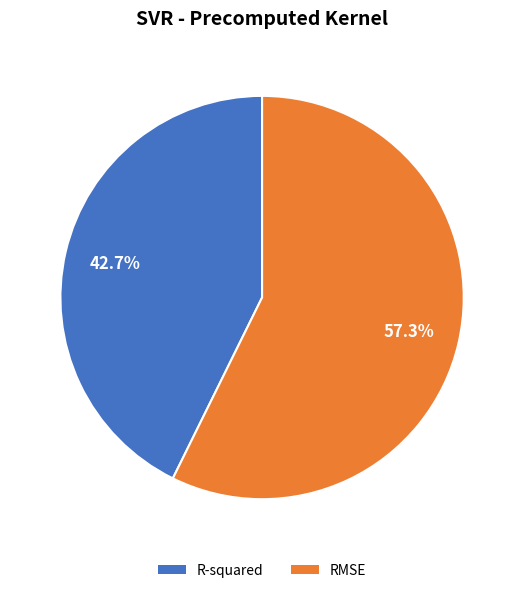

Which category has the smallest portion of the pie?

R-squared